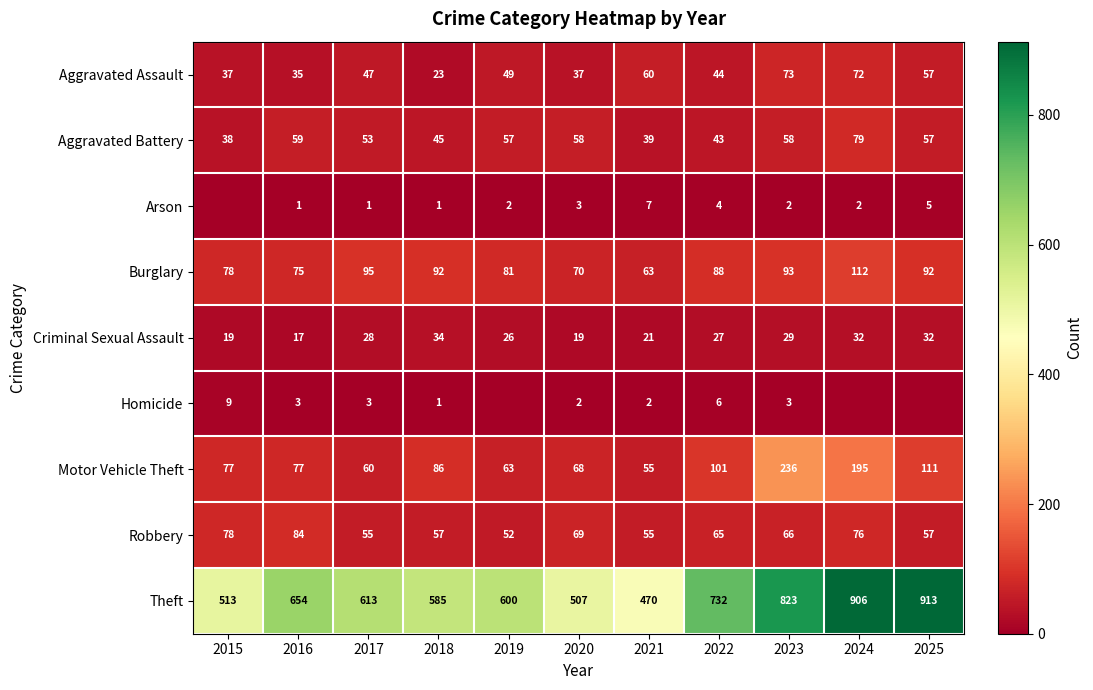

Which label corresponds to the smallest value in the chart?

2015